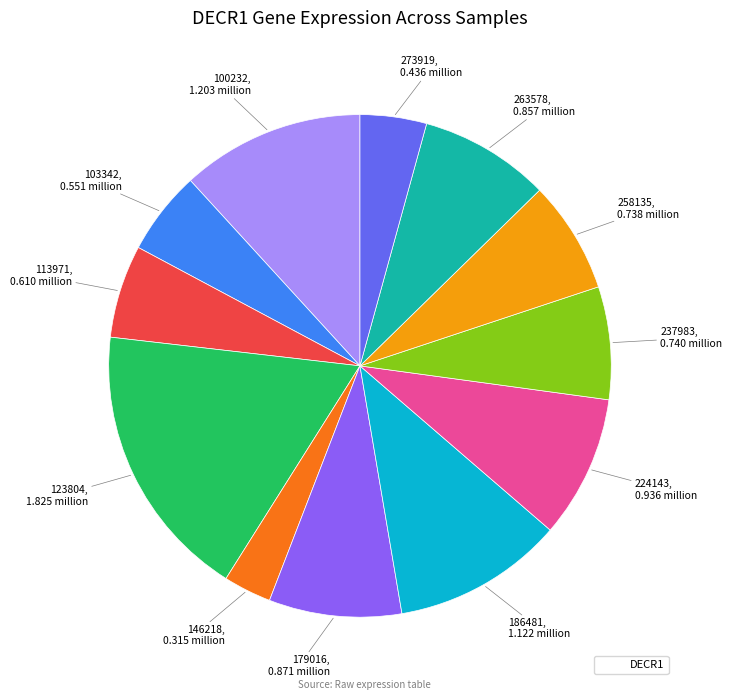

Is there any slice that represents more than half of the pie?

No